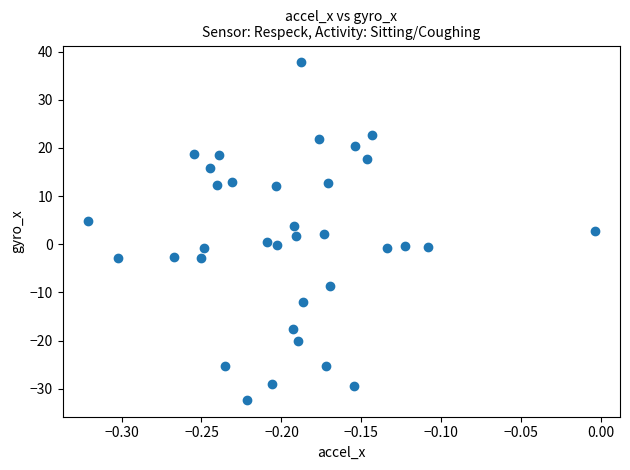

What is the range of X values (max minus min)?

0.3